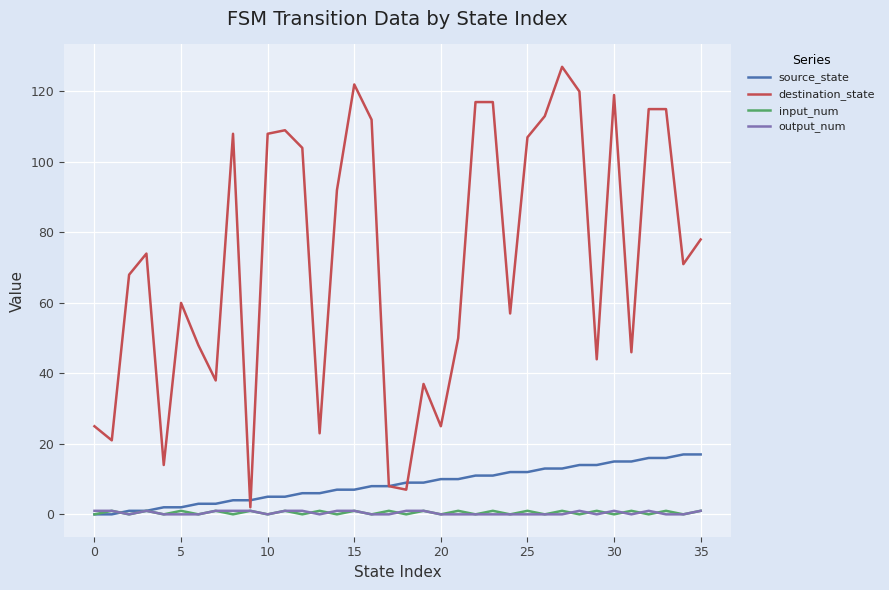

True or false: destination_state and source_state intersect in this chart.

True